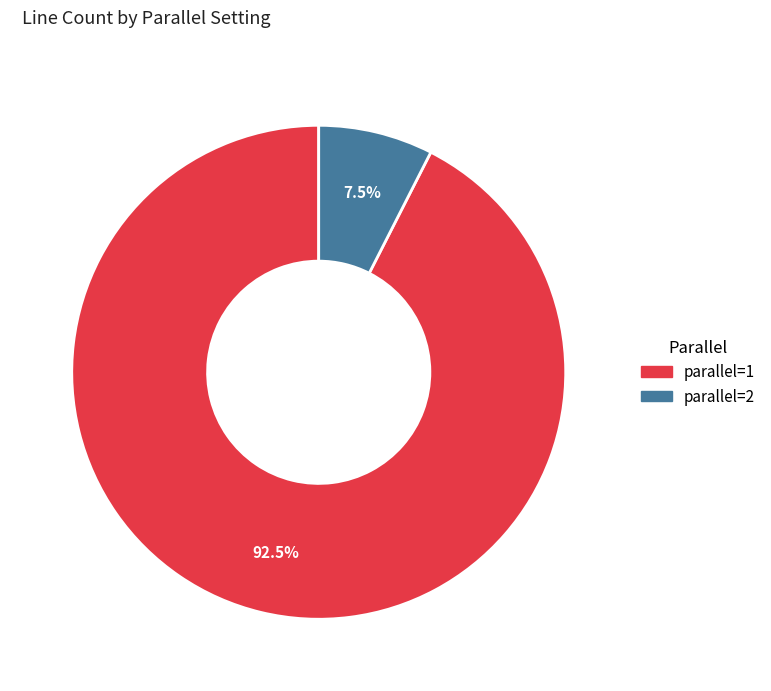

Which slice is the largest?

parallel=1